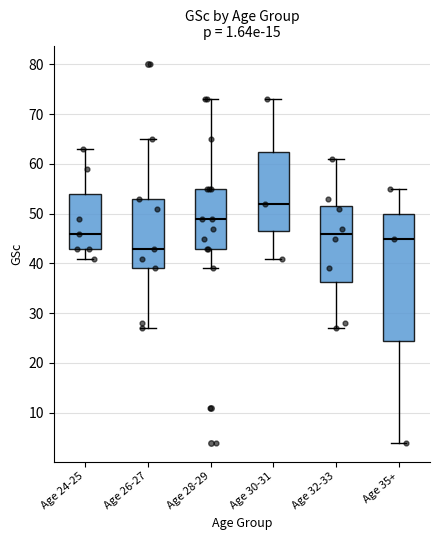

Where is the lower edge of the box for Age 35+ on the y-axis? The values are not printed on the chart, so give them approximately, as read against the axis.

25